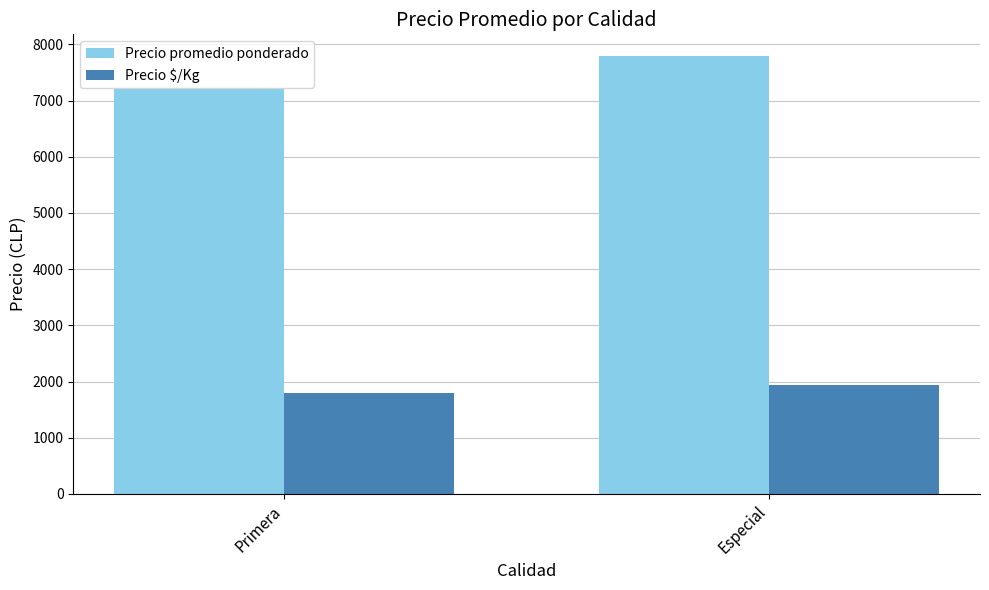

How many Precio $/Kg values are between 1802 and 1947?

2